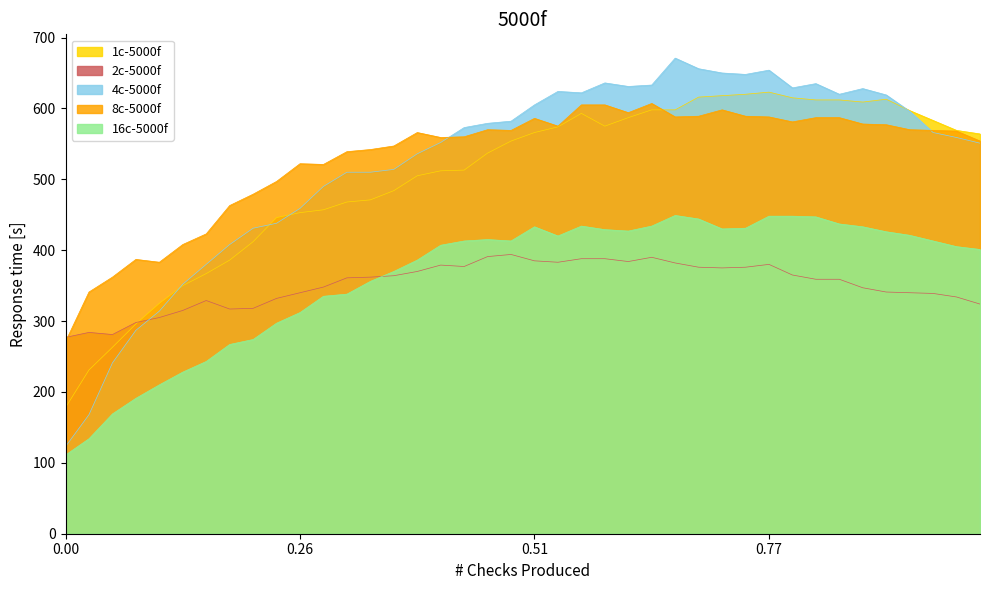

Which series has the largest range (max minus min)?

4c-5000f